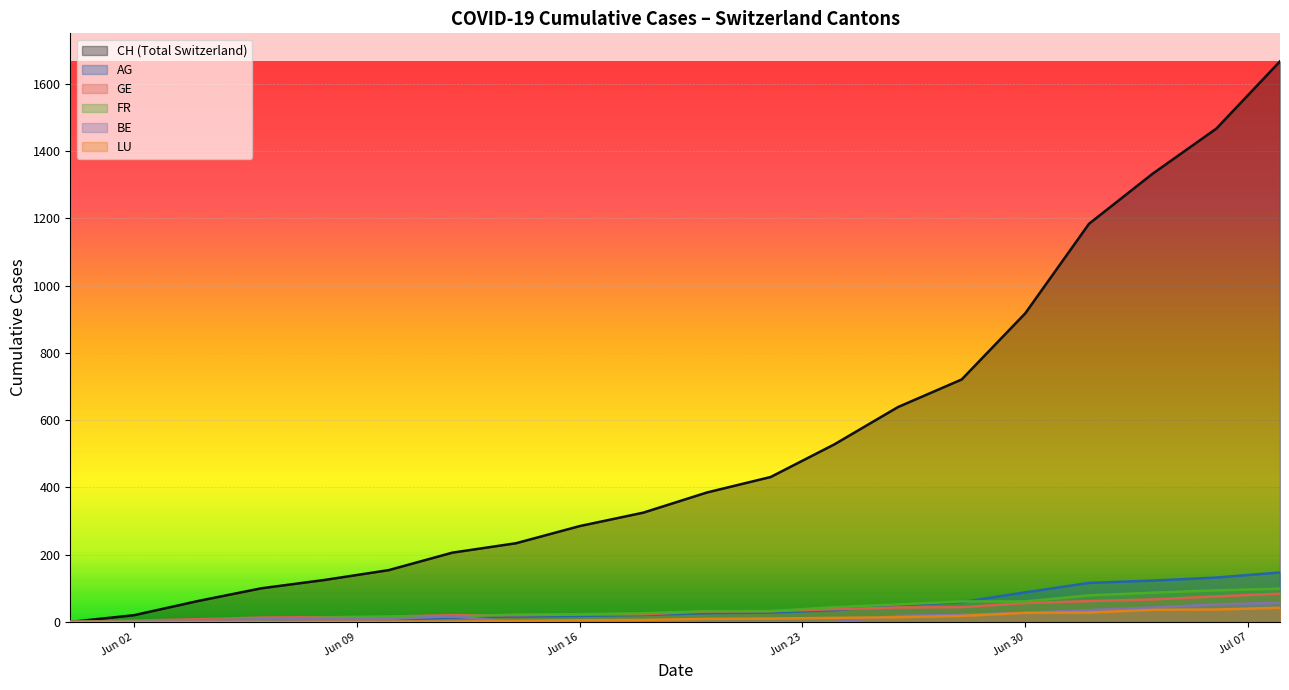

Which series has the largest total across all categories?

CH (Total Switzerland)